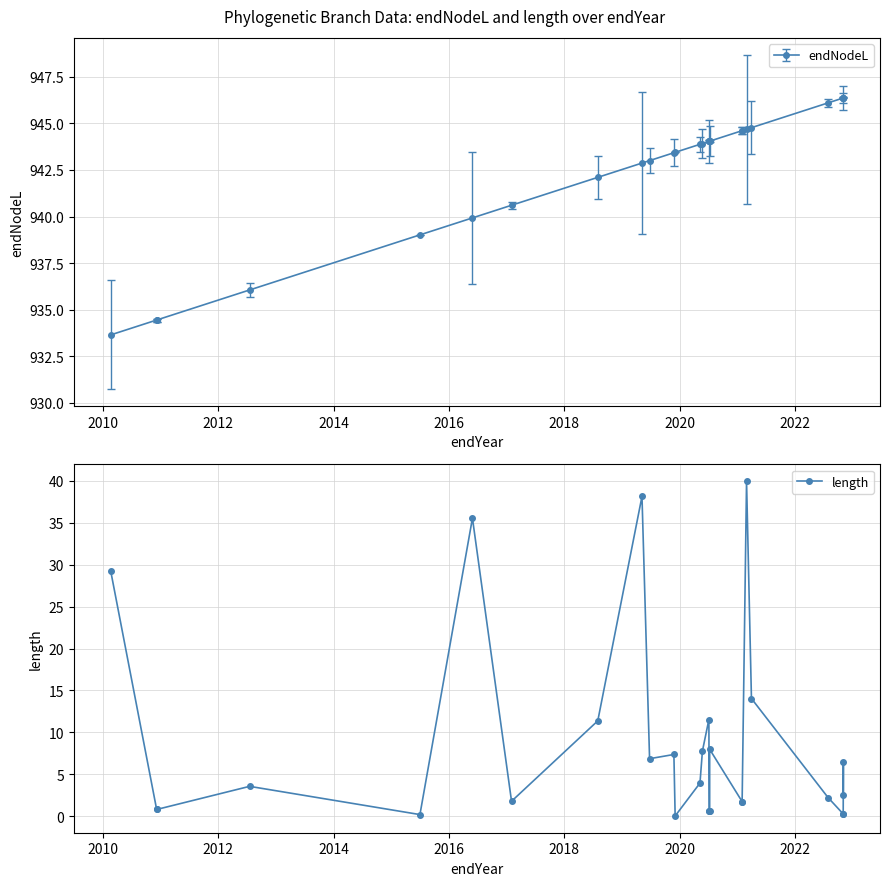

What is the maximum value shown in the chart?

40.0